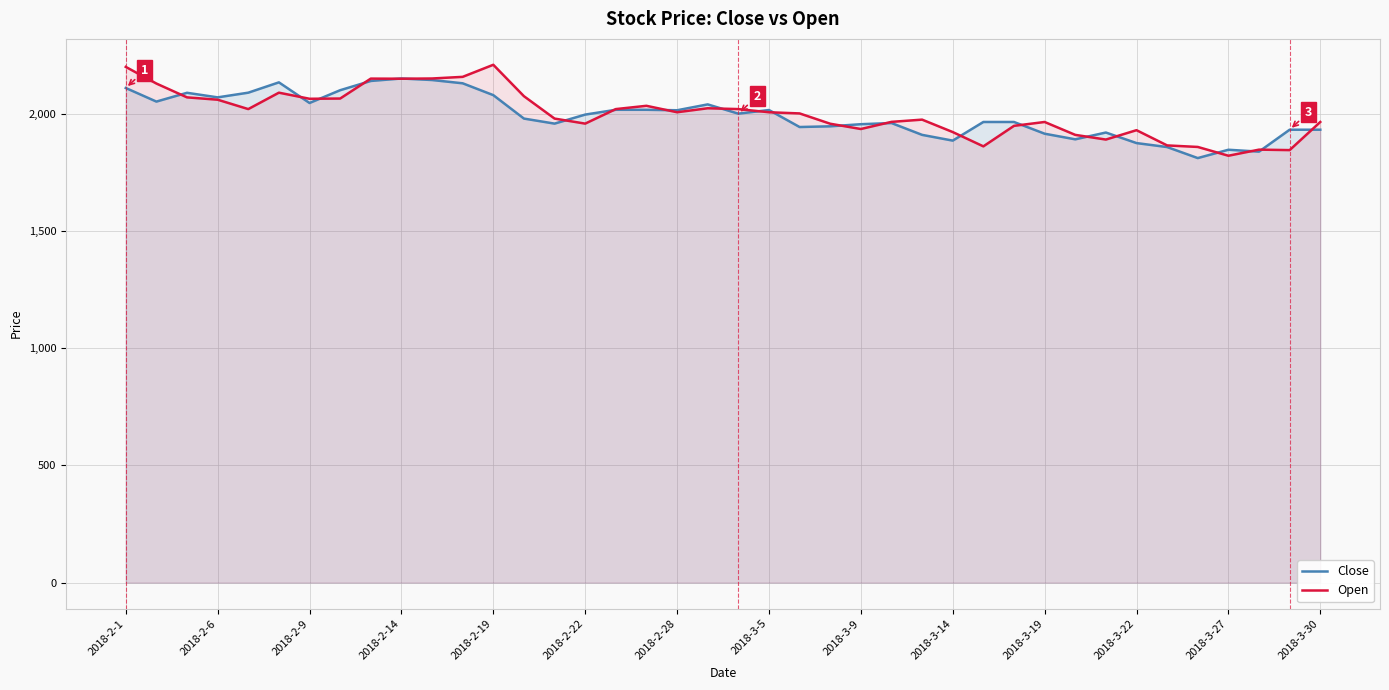

What is the lowest value of the Close series?

1811.0